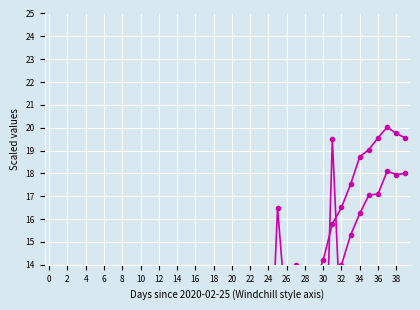

Count the number of categories in the chart.

40